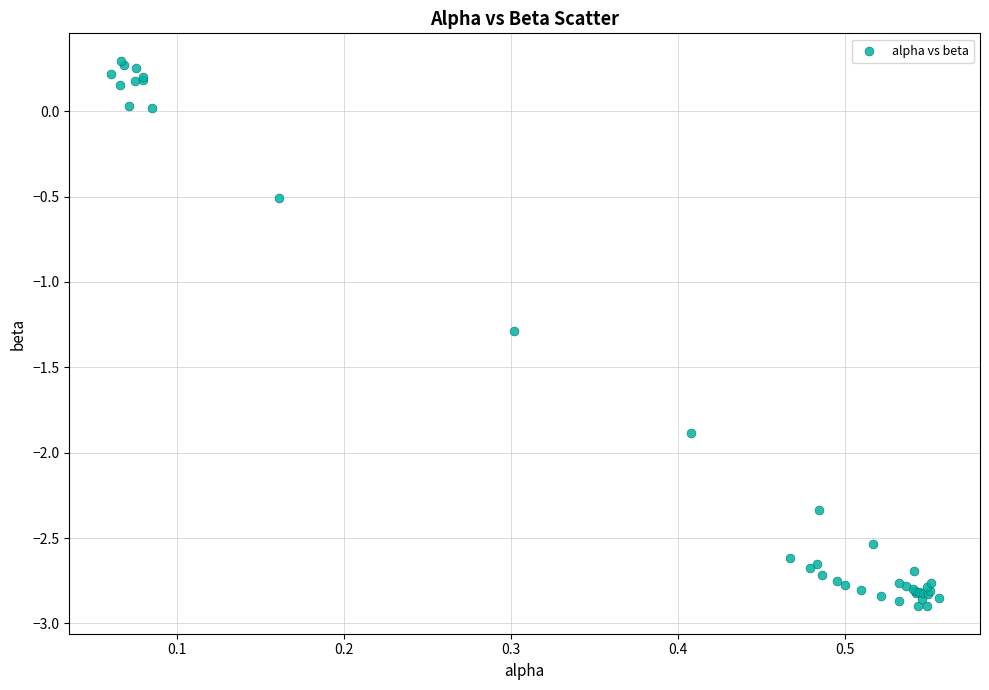

What Y value in the scatter plot is closest to -1?

-1.3